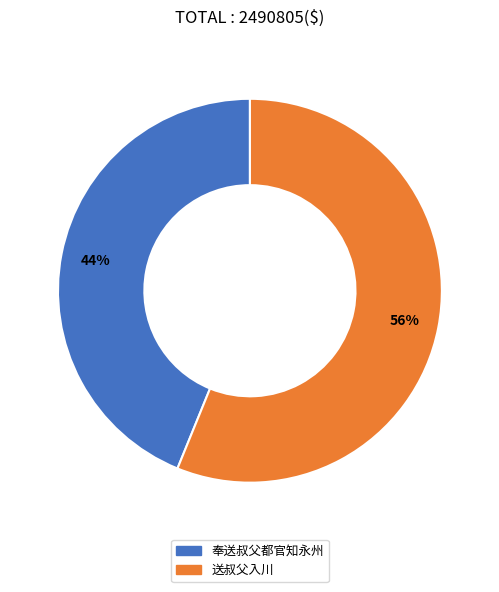

To the nearest percent, what is the difference between the largest and smallest slice percentages?

12%